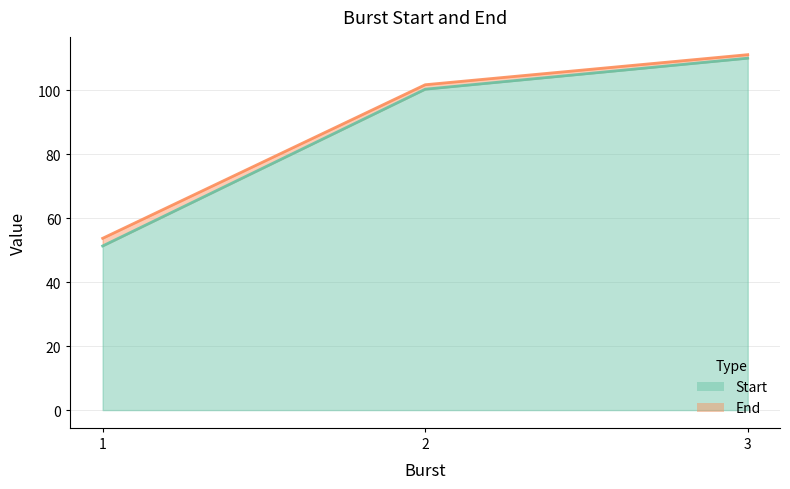

Read the Start value at 2.

100.3